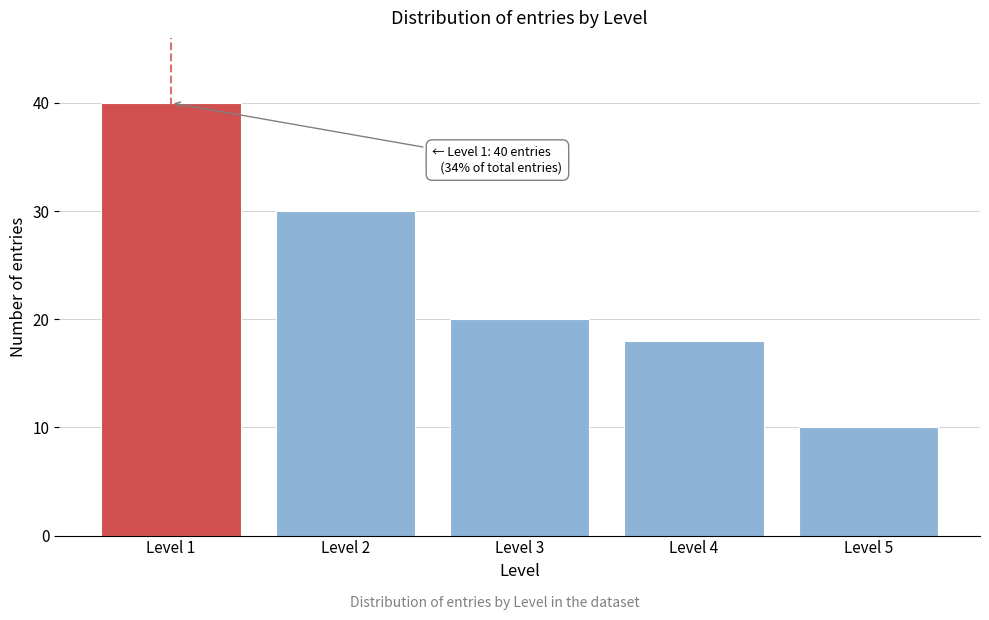

Reading right to left, list all the values displayed in this chart.

10	18	20	30	40